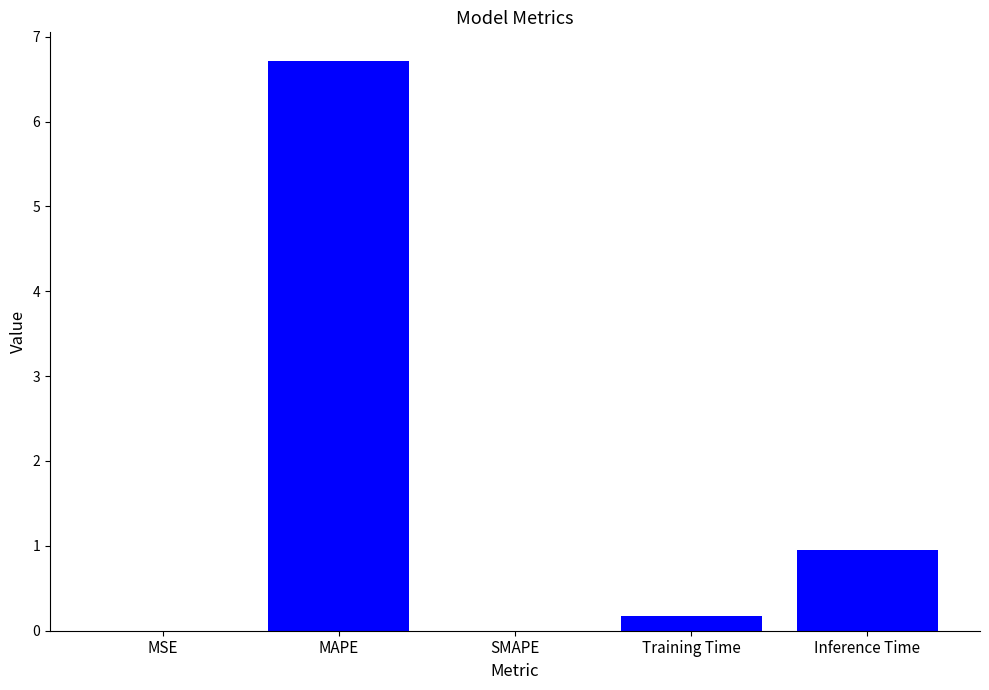

What is the sum of the values at Inference Time and MAPE?

7.7